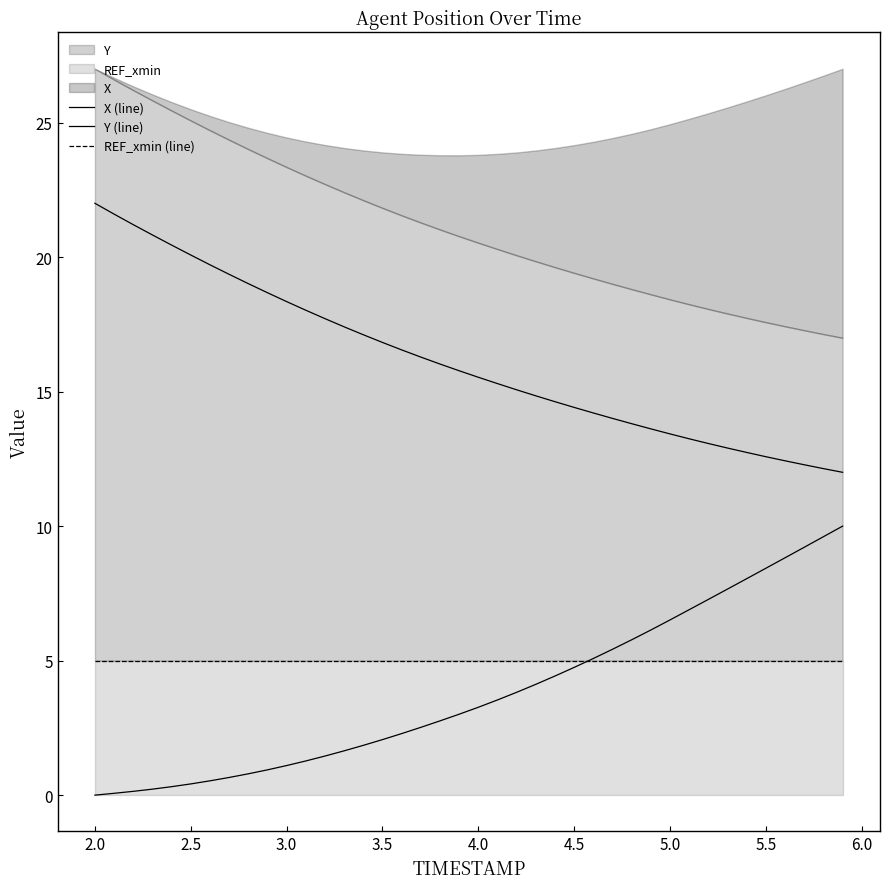

Is it true that Y (line) equals 25.1 at 6.0?

False